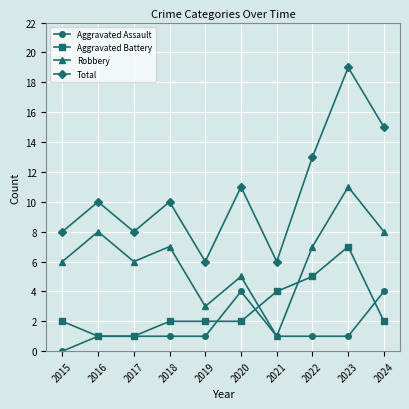

How many Aggravated Battery values are between 2 and 4?

6